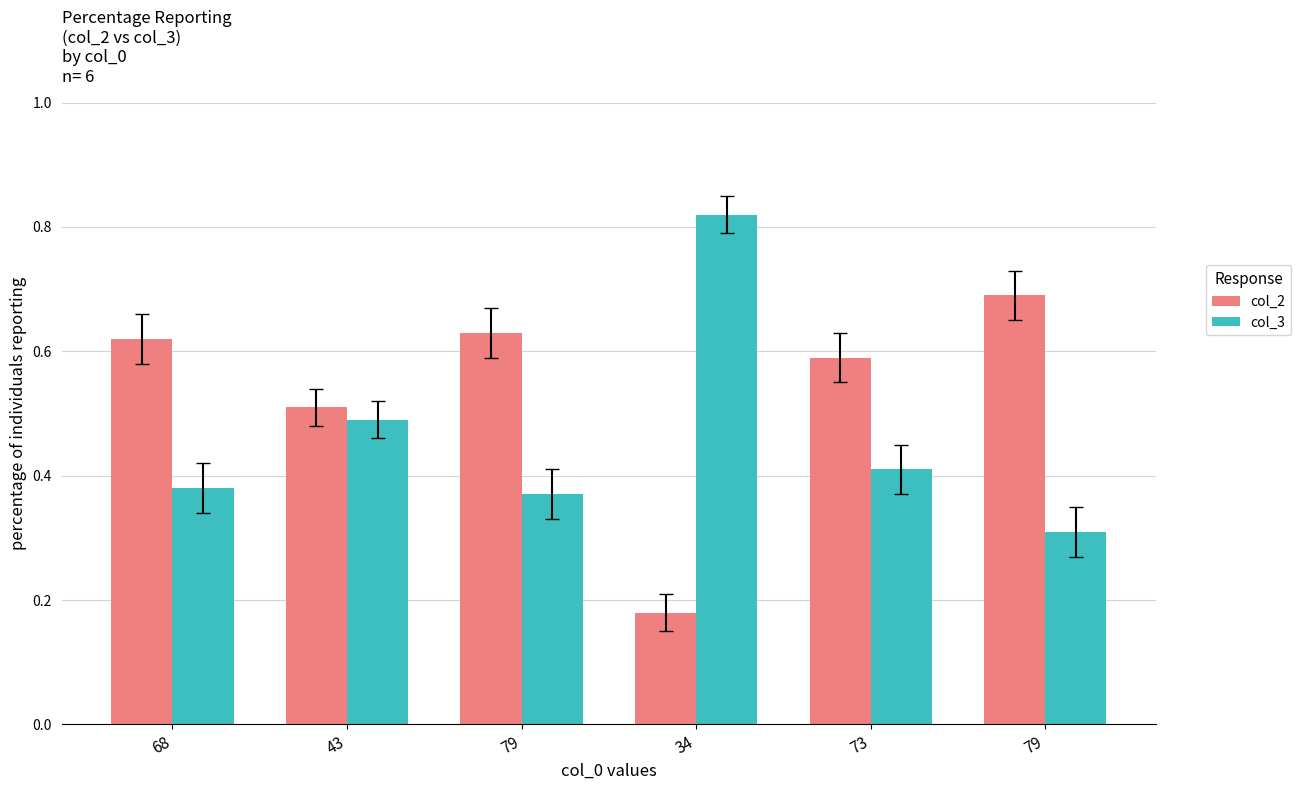

What are all the series names shown in the legend?

col_2, col_3